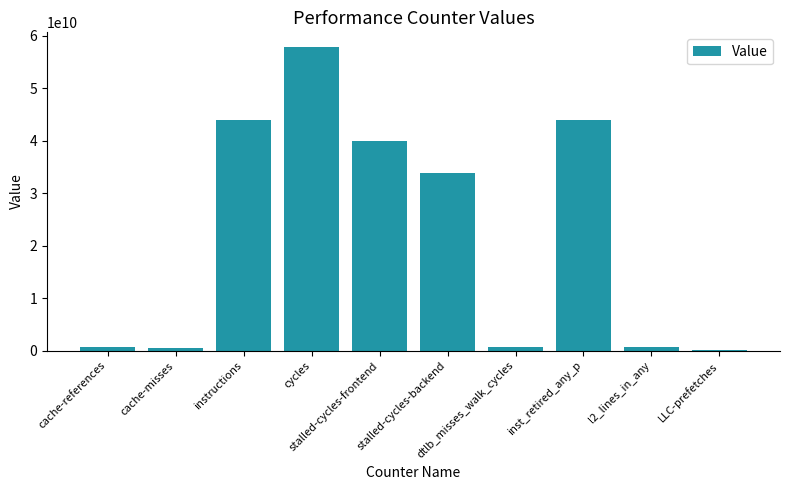

What is the greatest value displayed?

57736090622